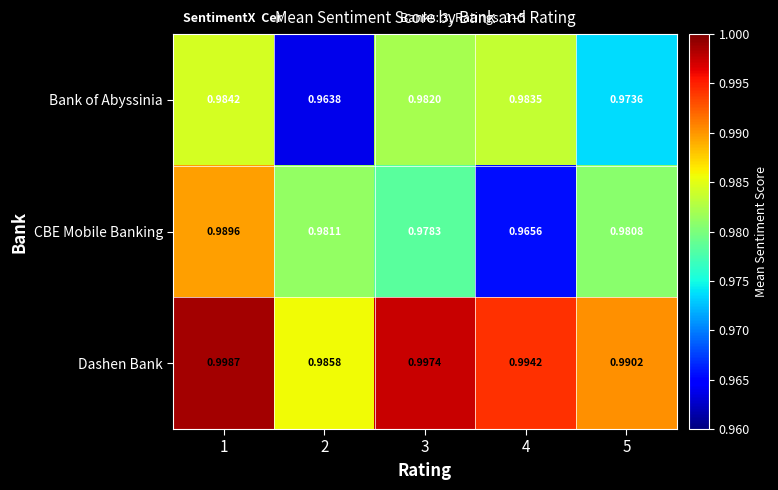

Rank the series at 3 from lowest to highest value.

CBE Mobile Banking, Bank of Abyssinia, Dashen Bank